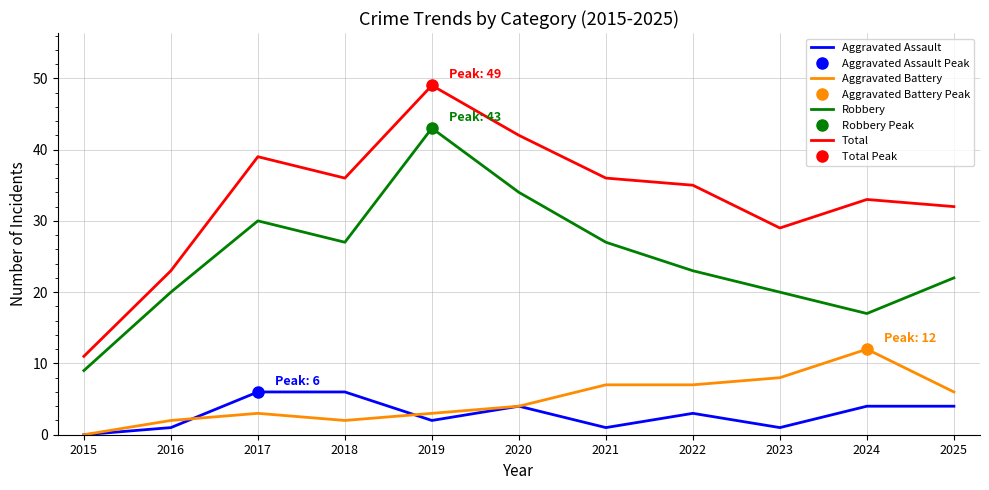

At which label is Aggravated Battery closest to 6?

2025